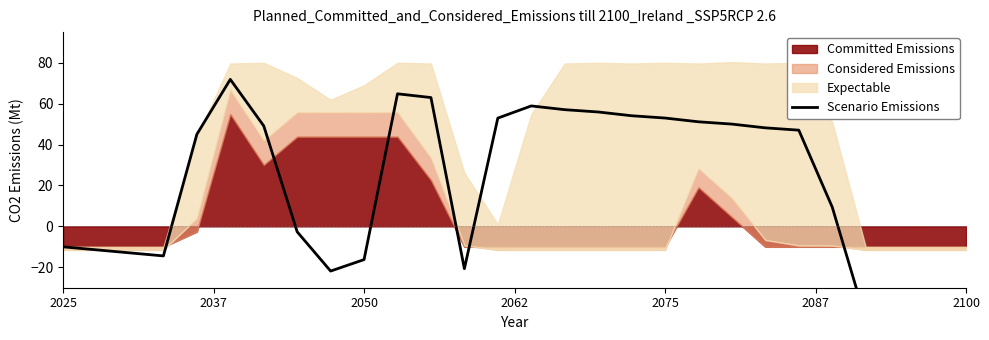

Count the number of categories in the chart.

28